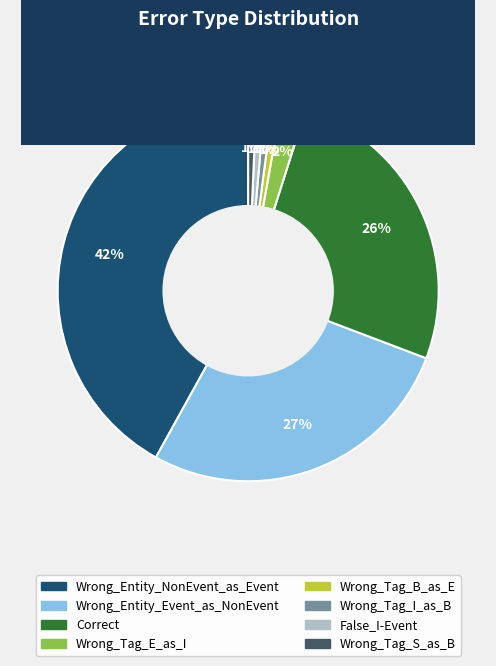

To the nearest percent, what percentage of the pie is Wrong_Tag_E_as_I?

2%